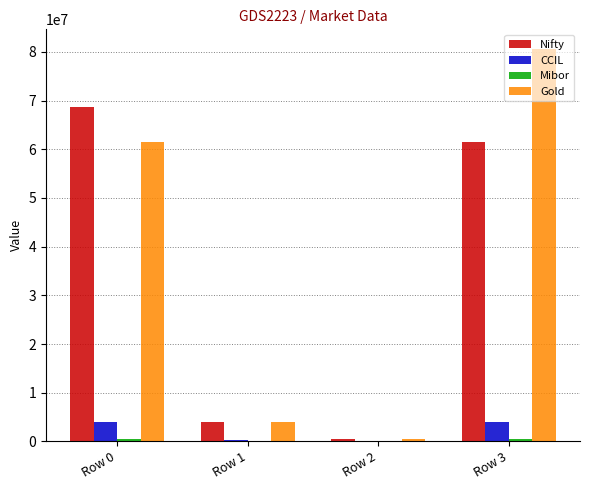

Is it true that CCIL equals 910407.1 at Row 0?

False